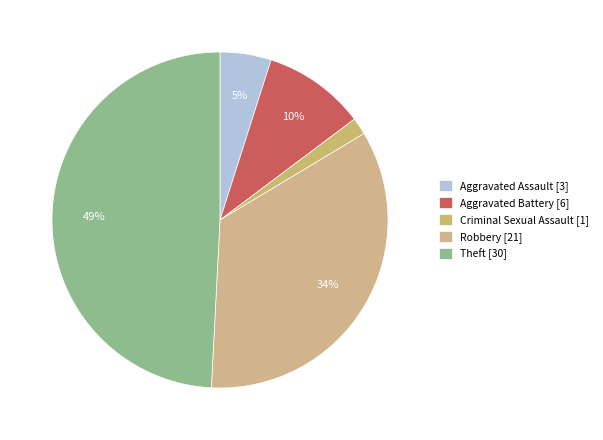

Is there a majority slice in this chart?

No